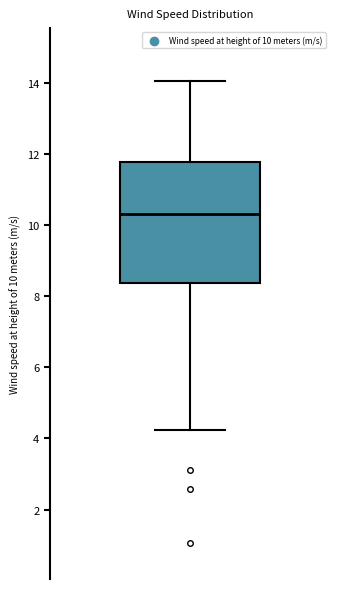

Read this box plot against the y-axis: the position of the median line, the range covered by the box, and the ends of both whiskers. The values are not printed on the chart, so give them approximately, as read against the axis.

median 10.4, box 8.4 to 11.8, whiskers 4.2 to 14.0